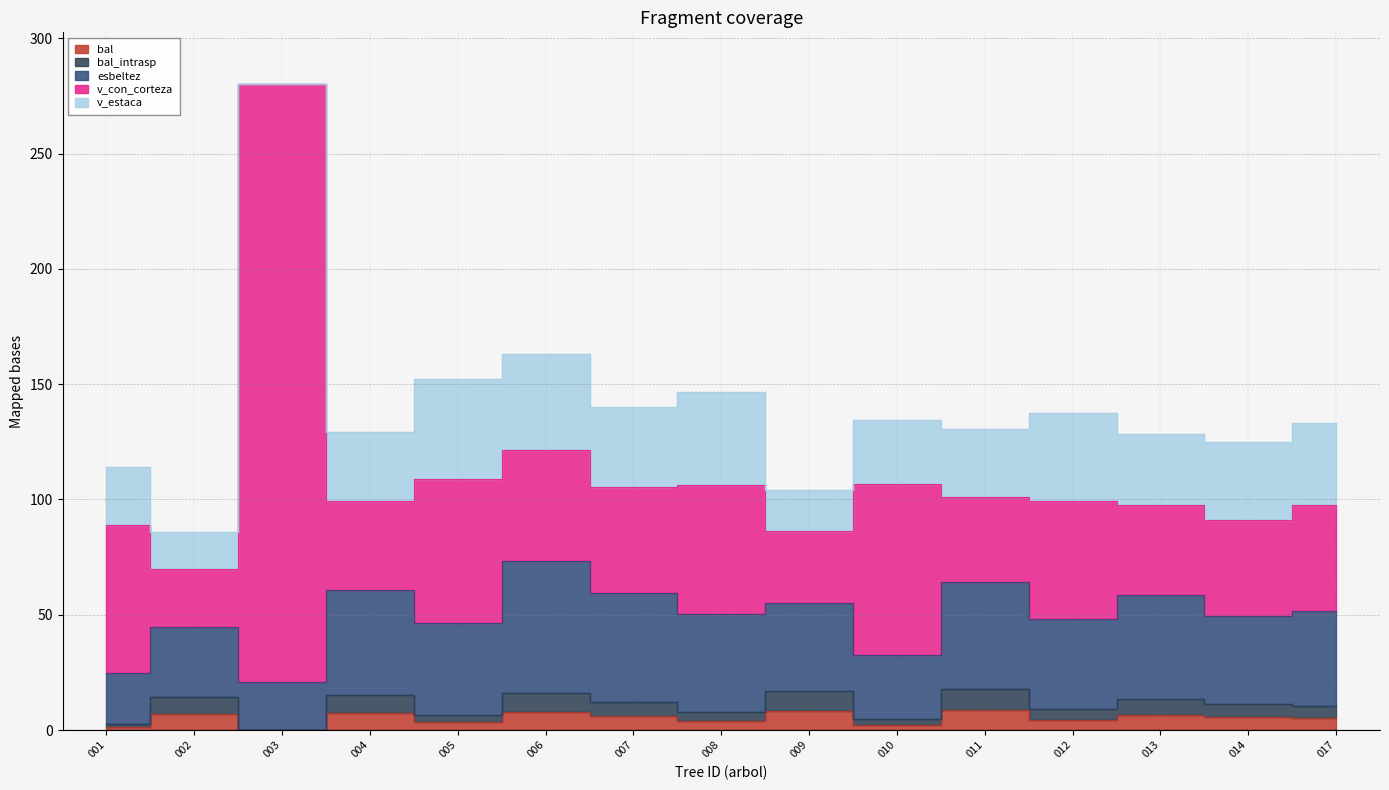

How many interior local peaks does the v_con_corteza series have?

5